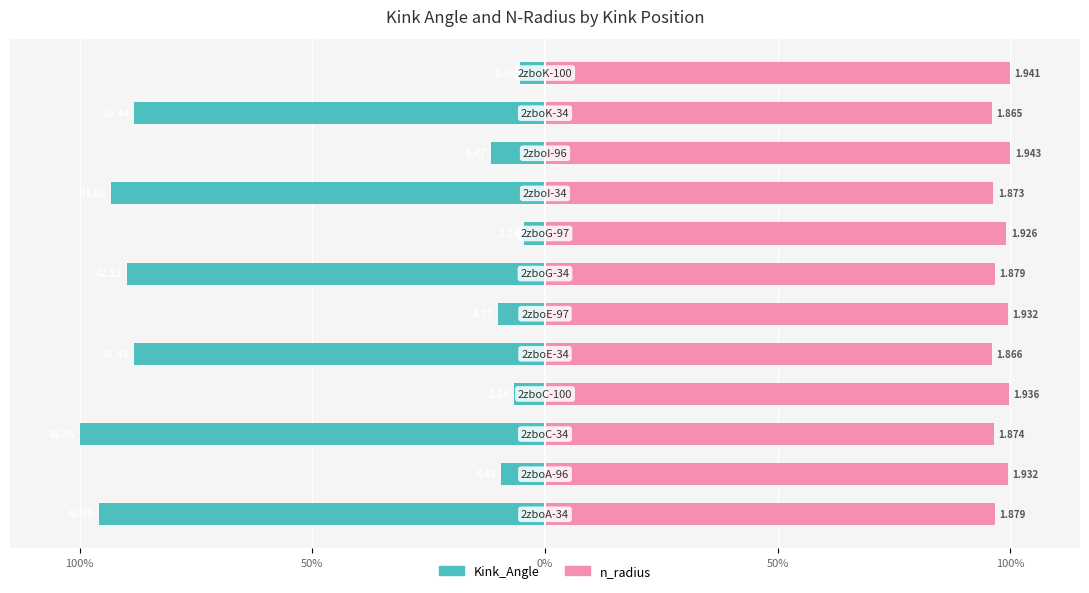

How many distinct data groups are displayed?

2